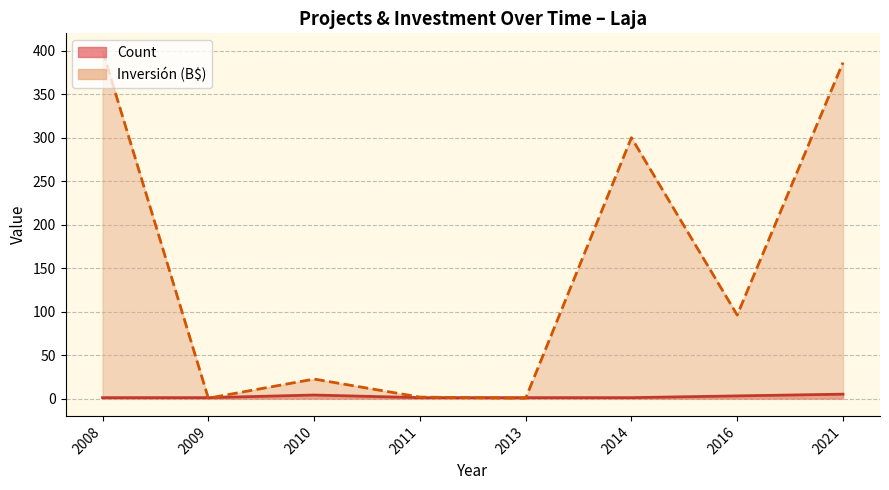

What is the spread (max minus min) of values at 2009?

0.6